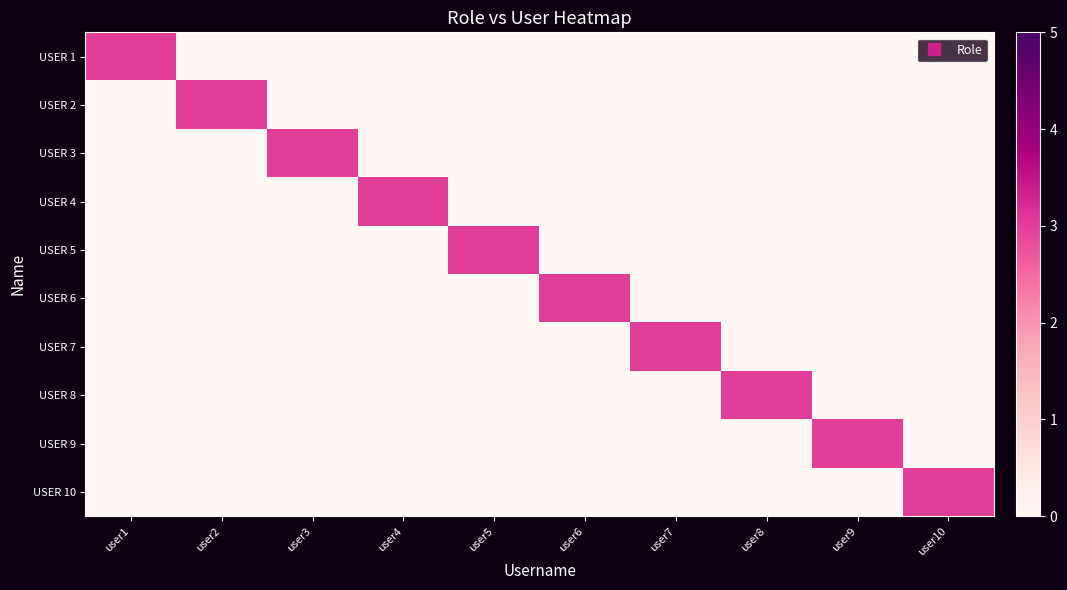

What is the difference between the highest and lowest values at user1?

3